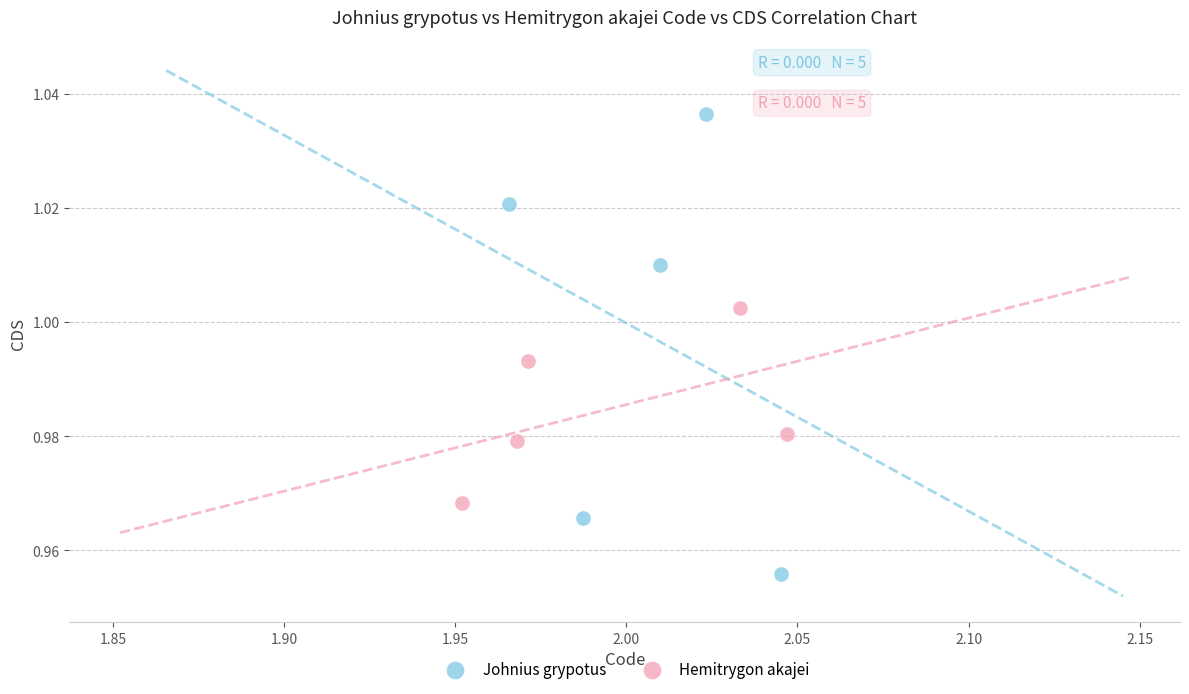

Which series reaches the minimum Y coordinate?

Johnius grypotus